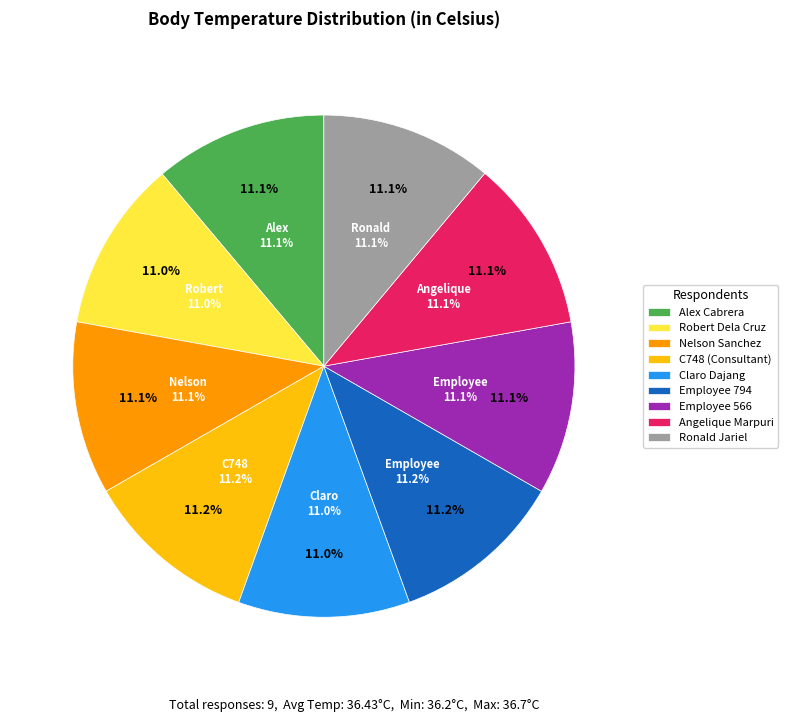

To the nearest percent, what is the average slice percentage?

11%